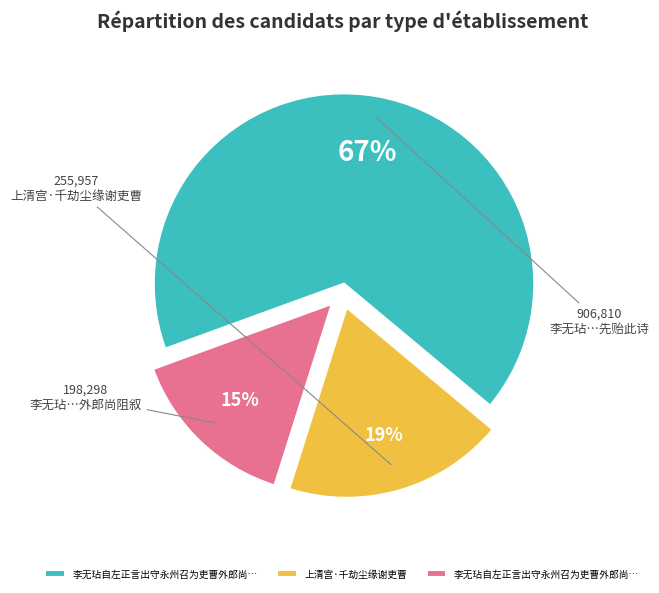

Does any single category account for the majority?

Yes